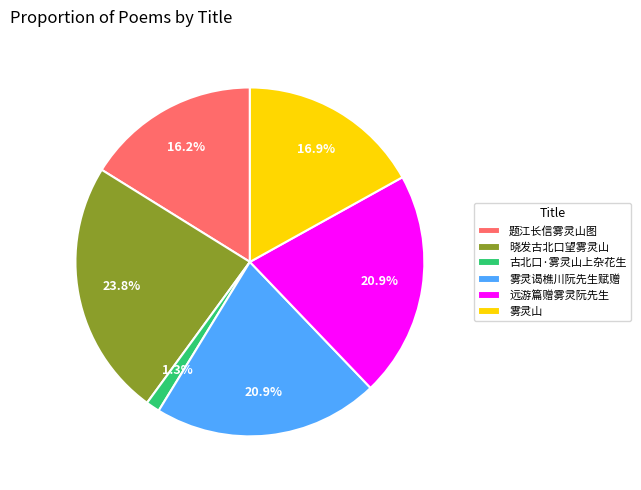

To the nearest percent, what is the average slice percentage?

17%